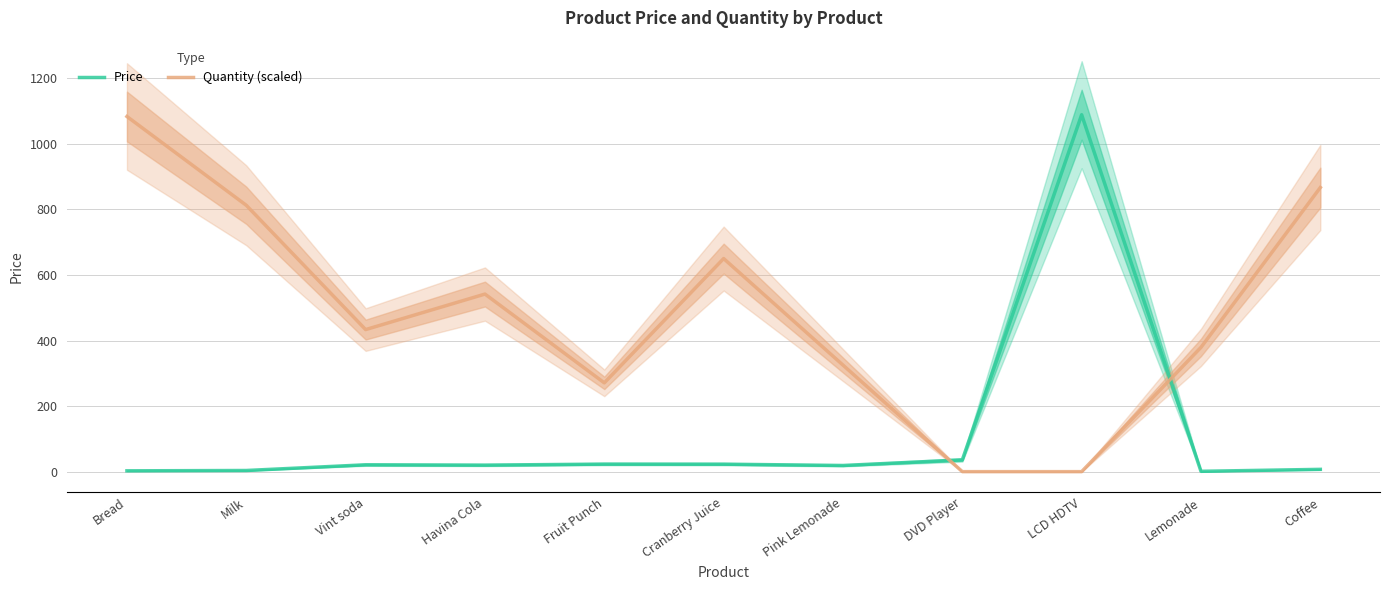

At how many categories does at least one series exceed 155?

10